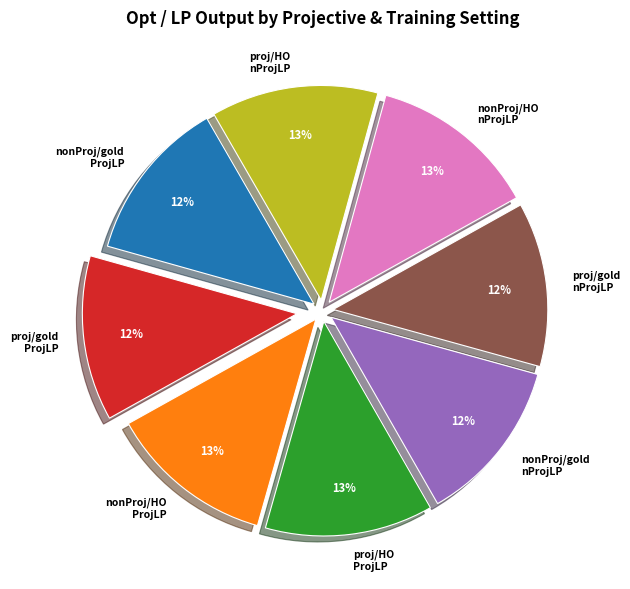

Is the sum of nonProj/gold nProjLP and proj/gold ProjLP greater than half?

No